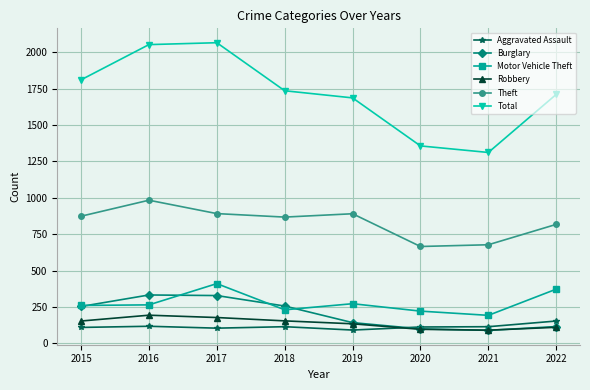

True or false: Motor Vehicle Theft has more than 0 points higher than both neighbors.

True